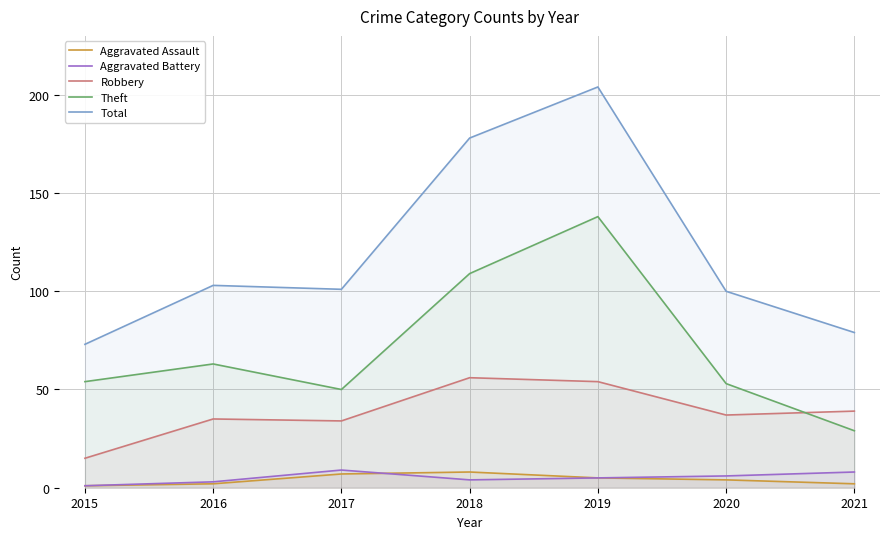

True or false: Theft and Aggravated Battery intersect in this chart.

False